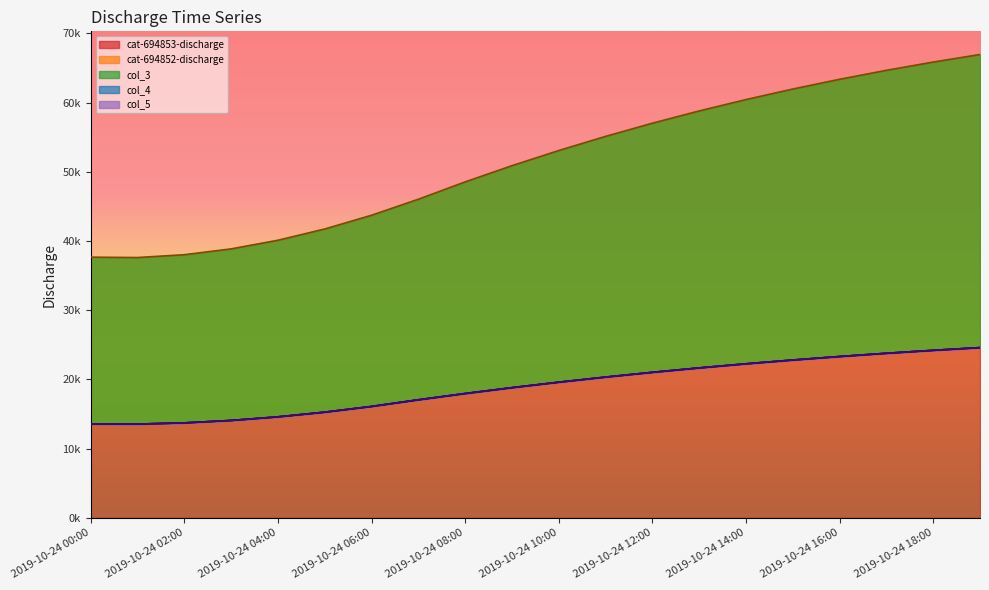

Rank the series at 2019-10-24 12:00 from highest to lowest value.

cat-694852-discharge, col_4, col_5, col_3, cat-694853-discharge